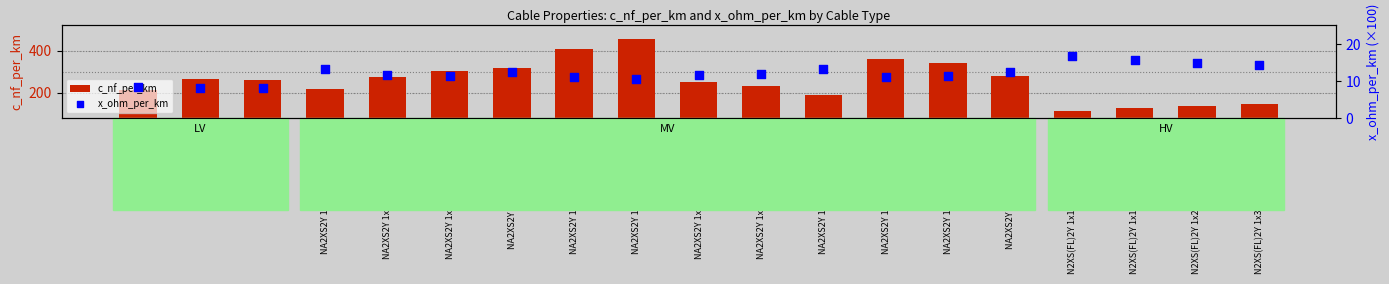

Which series reaches the maximum Y coordinate?

c_nf_per_km